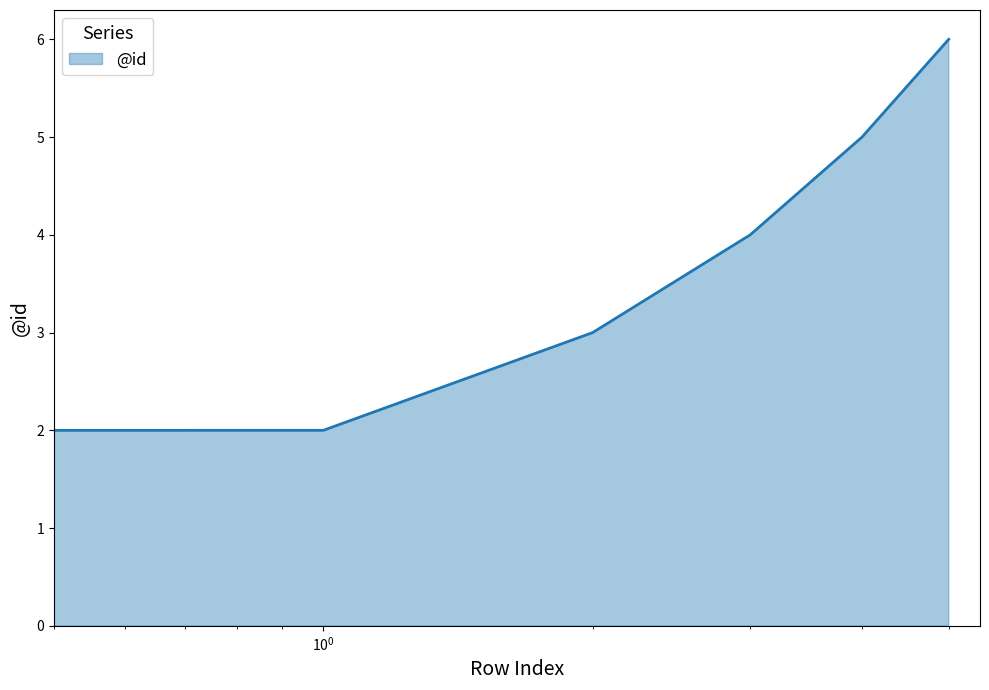

Reading left to right, list all the values displayed in this chart.

1	2	3	4	5	6